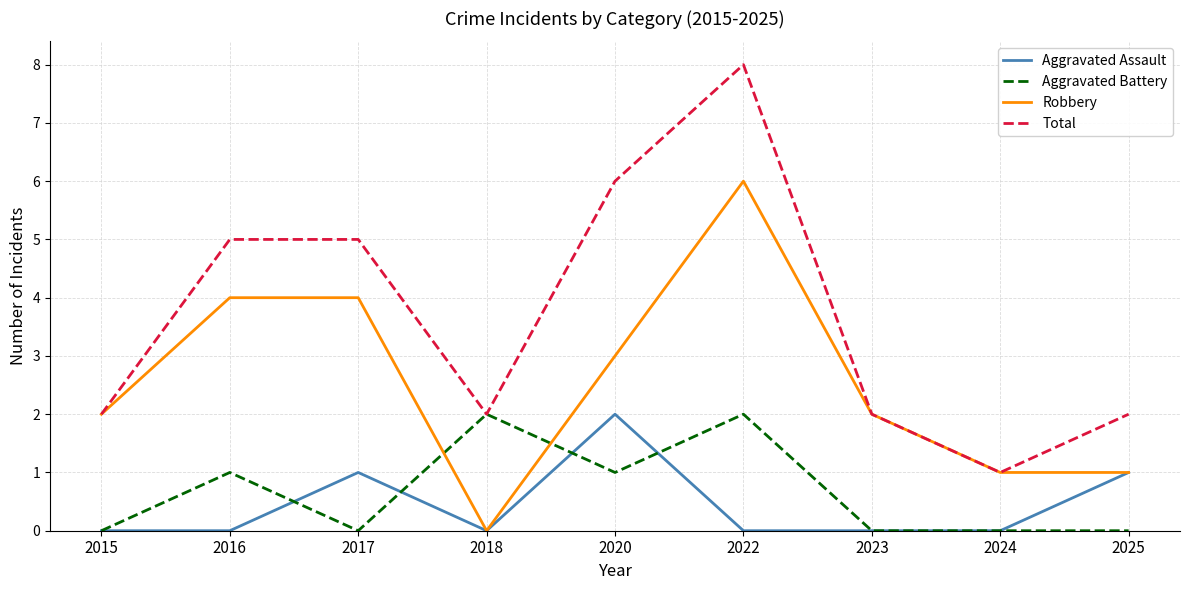

What is the approximate value of Total at 2017?

5